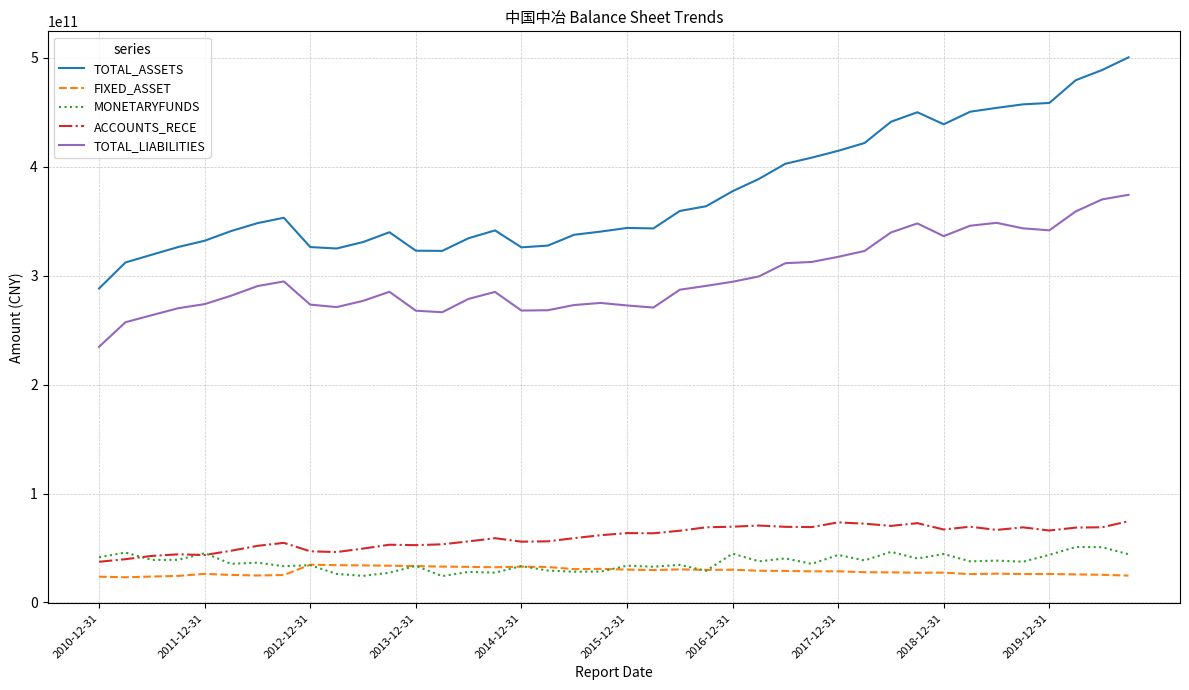

At how many categories does at least one series exceed 172852838841?

40